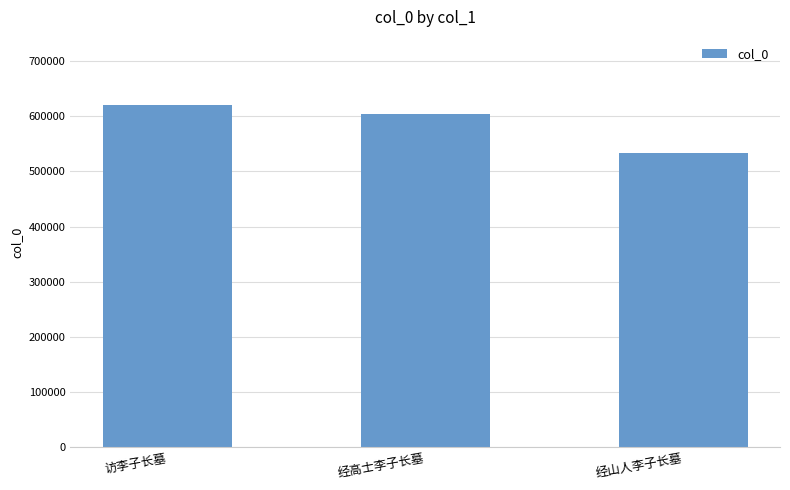

Which label corresponds to the smallest value in the chart?

经山人李子长墓